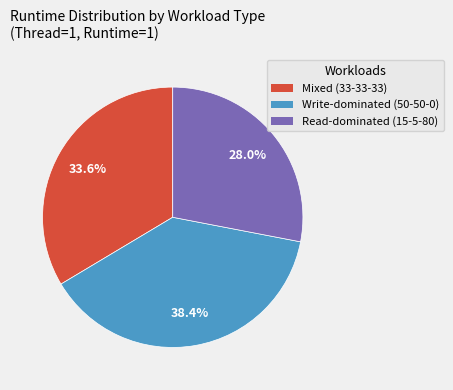

Count the number of slices in the pie.

3